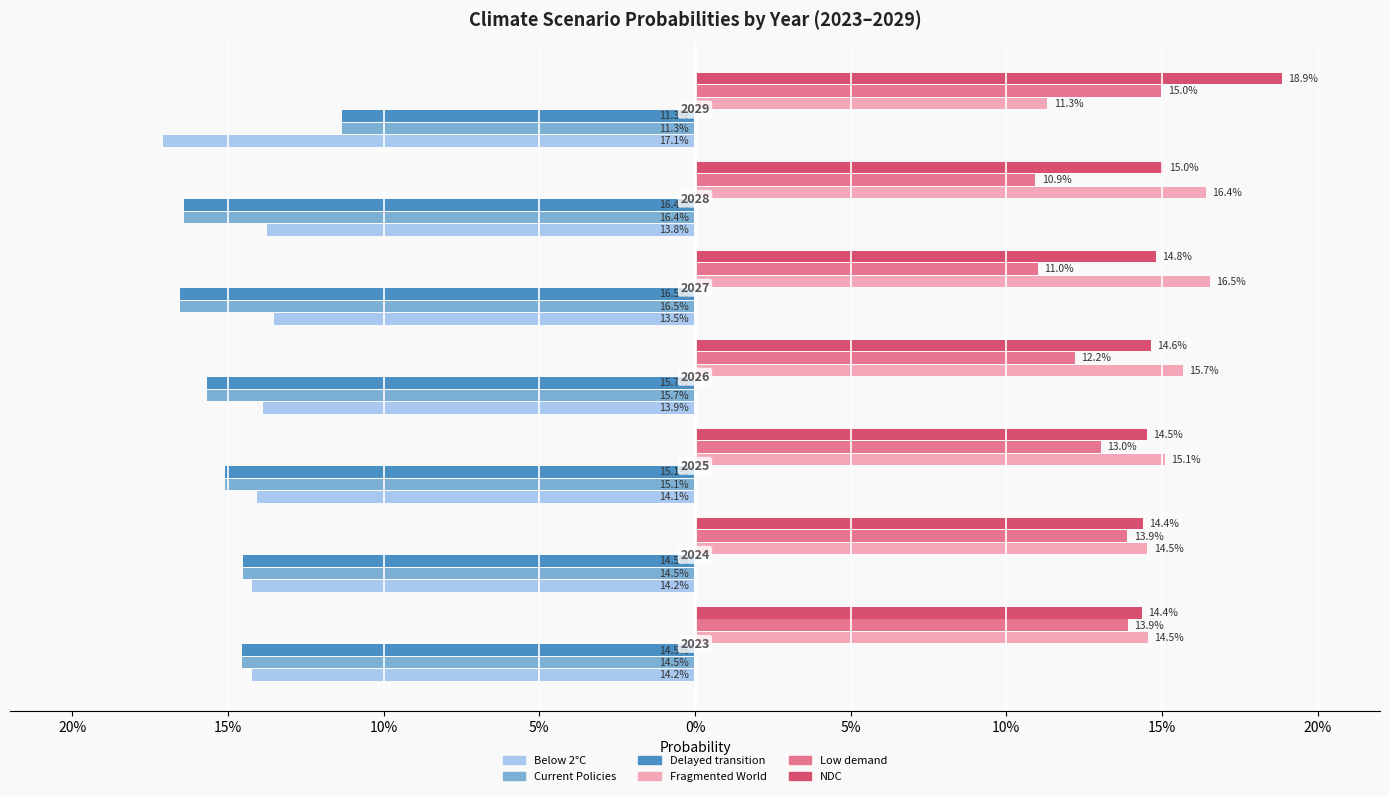

What is the greatest value displayed?

0.2